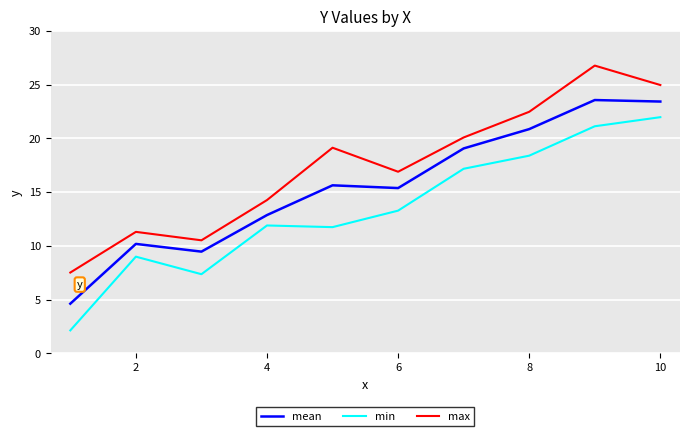

What is the difference between the maximum and minimum values in the min series?

19.8